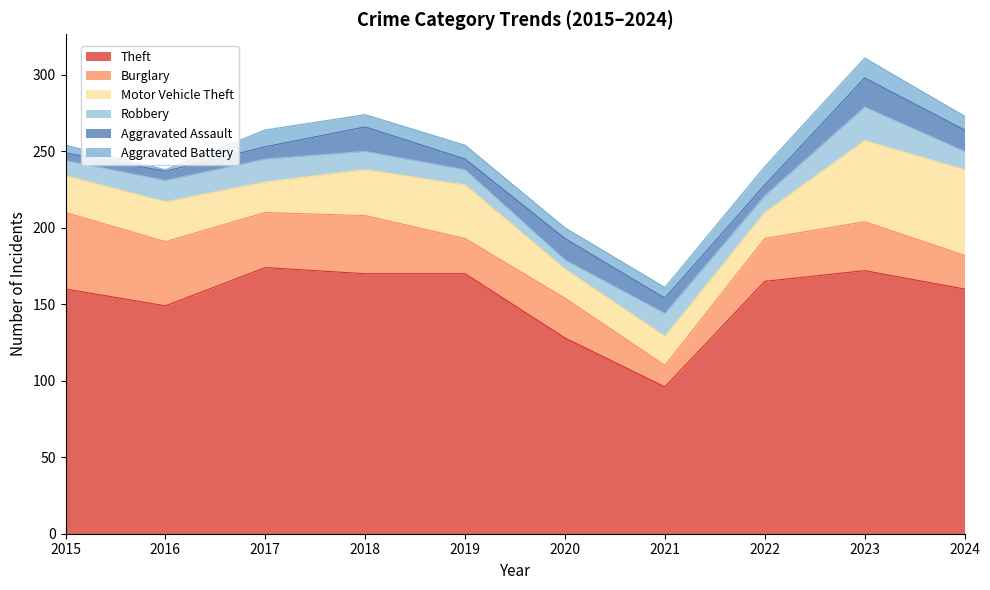

True or false: Aggravated Battery and Motor Vehicle Theft cross at least once.

False